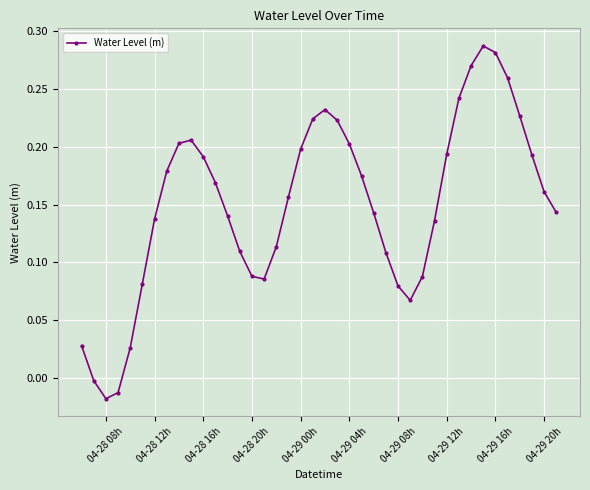

True or false: there are more than 0 points higher than both neighbors.

True